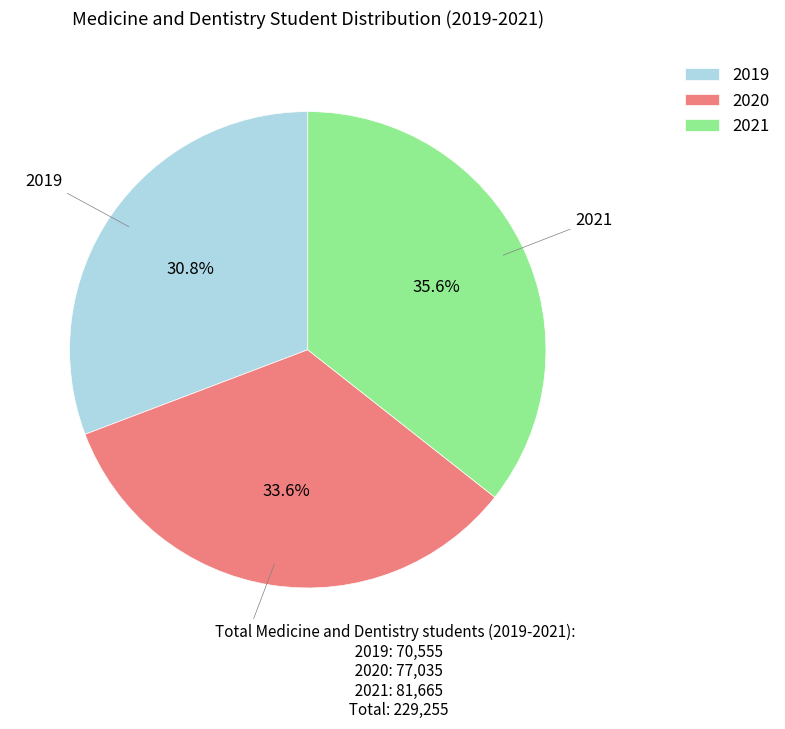

To the nearest percent, what is the average slice percentage?

33%